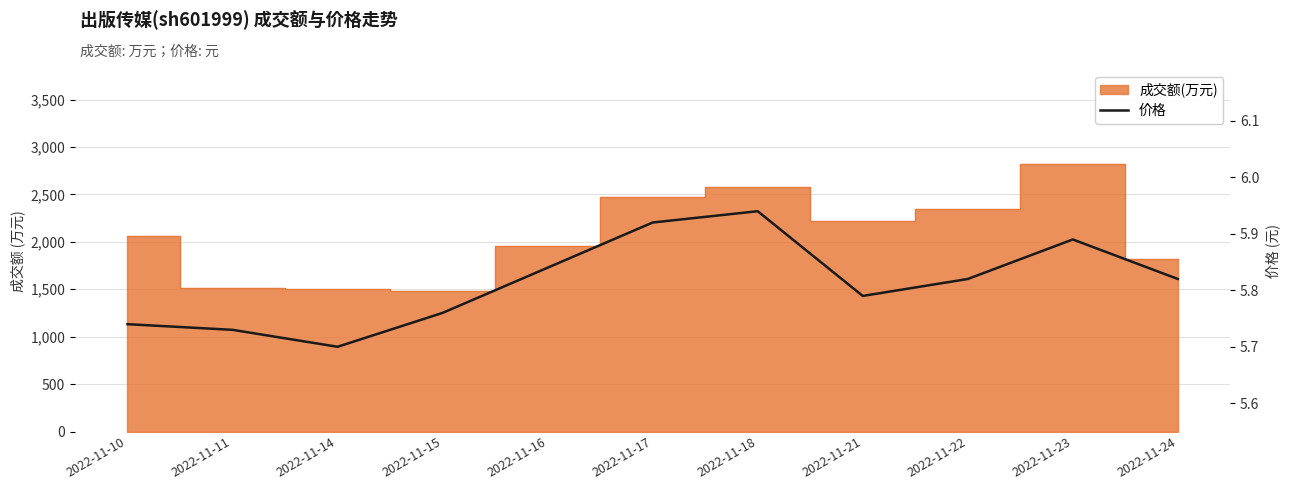

At which category does the data reach its first local valley?

2022-11-14